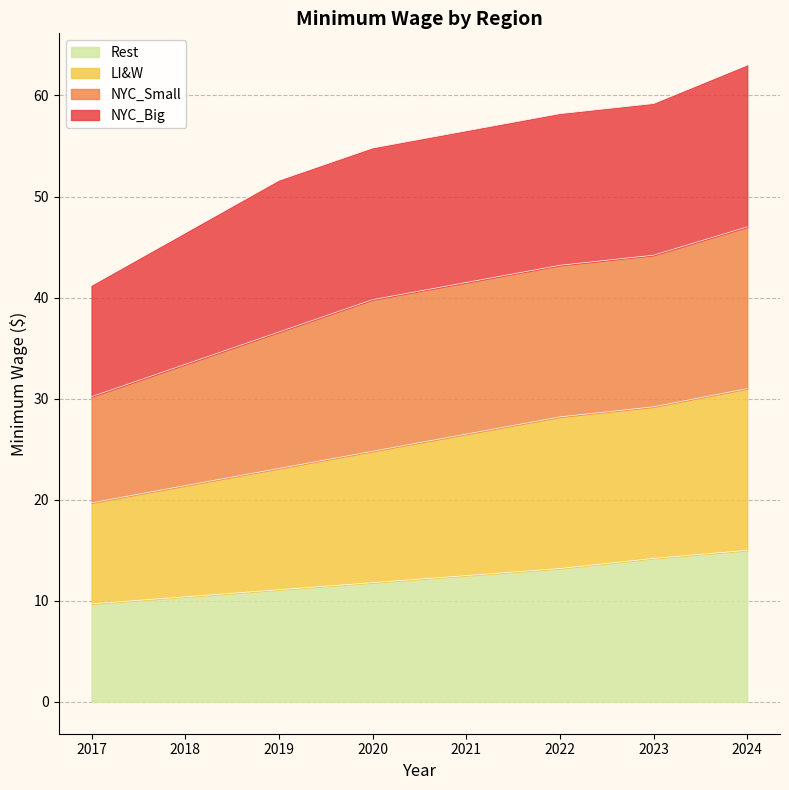

Is the value of Rest at 2021 greater than the value of LI&W at 2022?

No